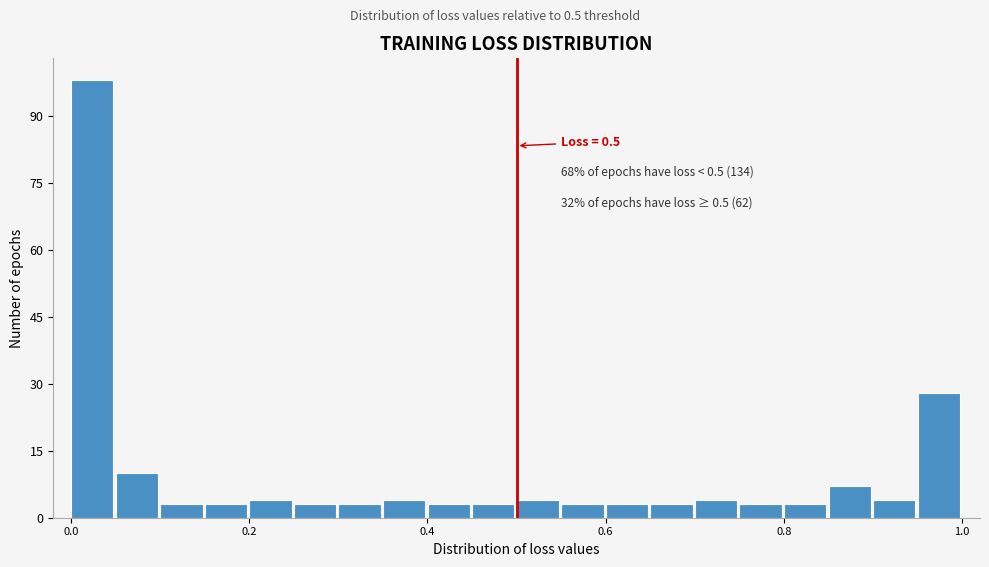

Around what value on the x-axis is the tallest bar? Give the approximate position of its centre, as read against the axis.

0.02